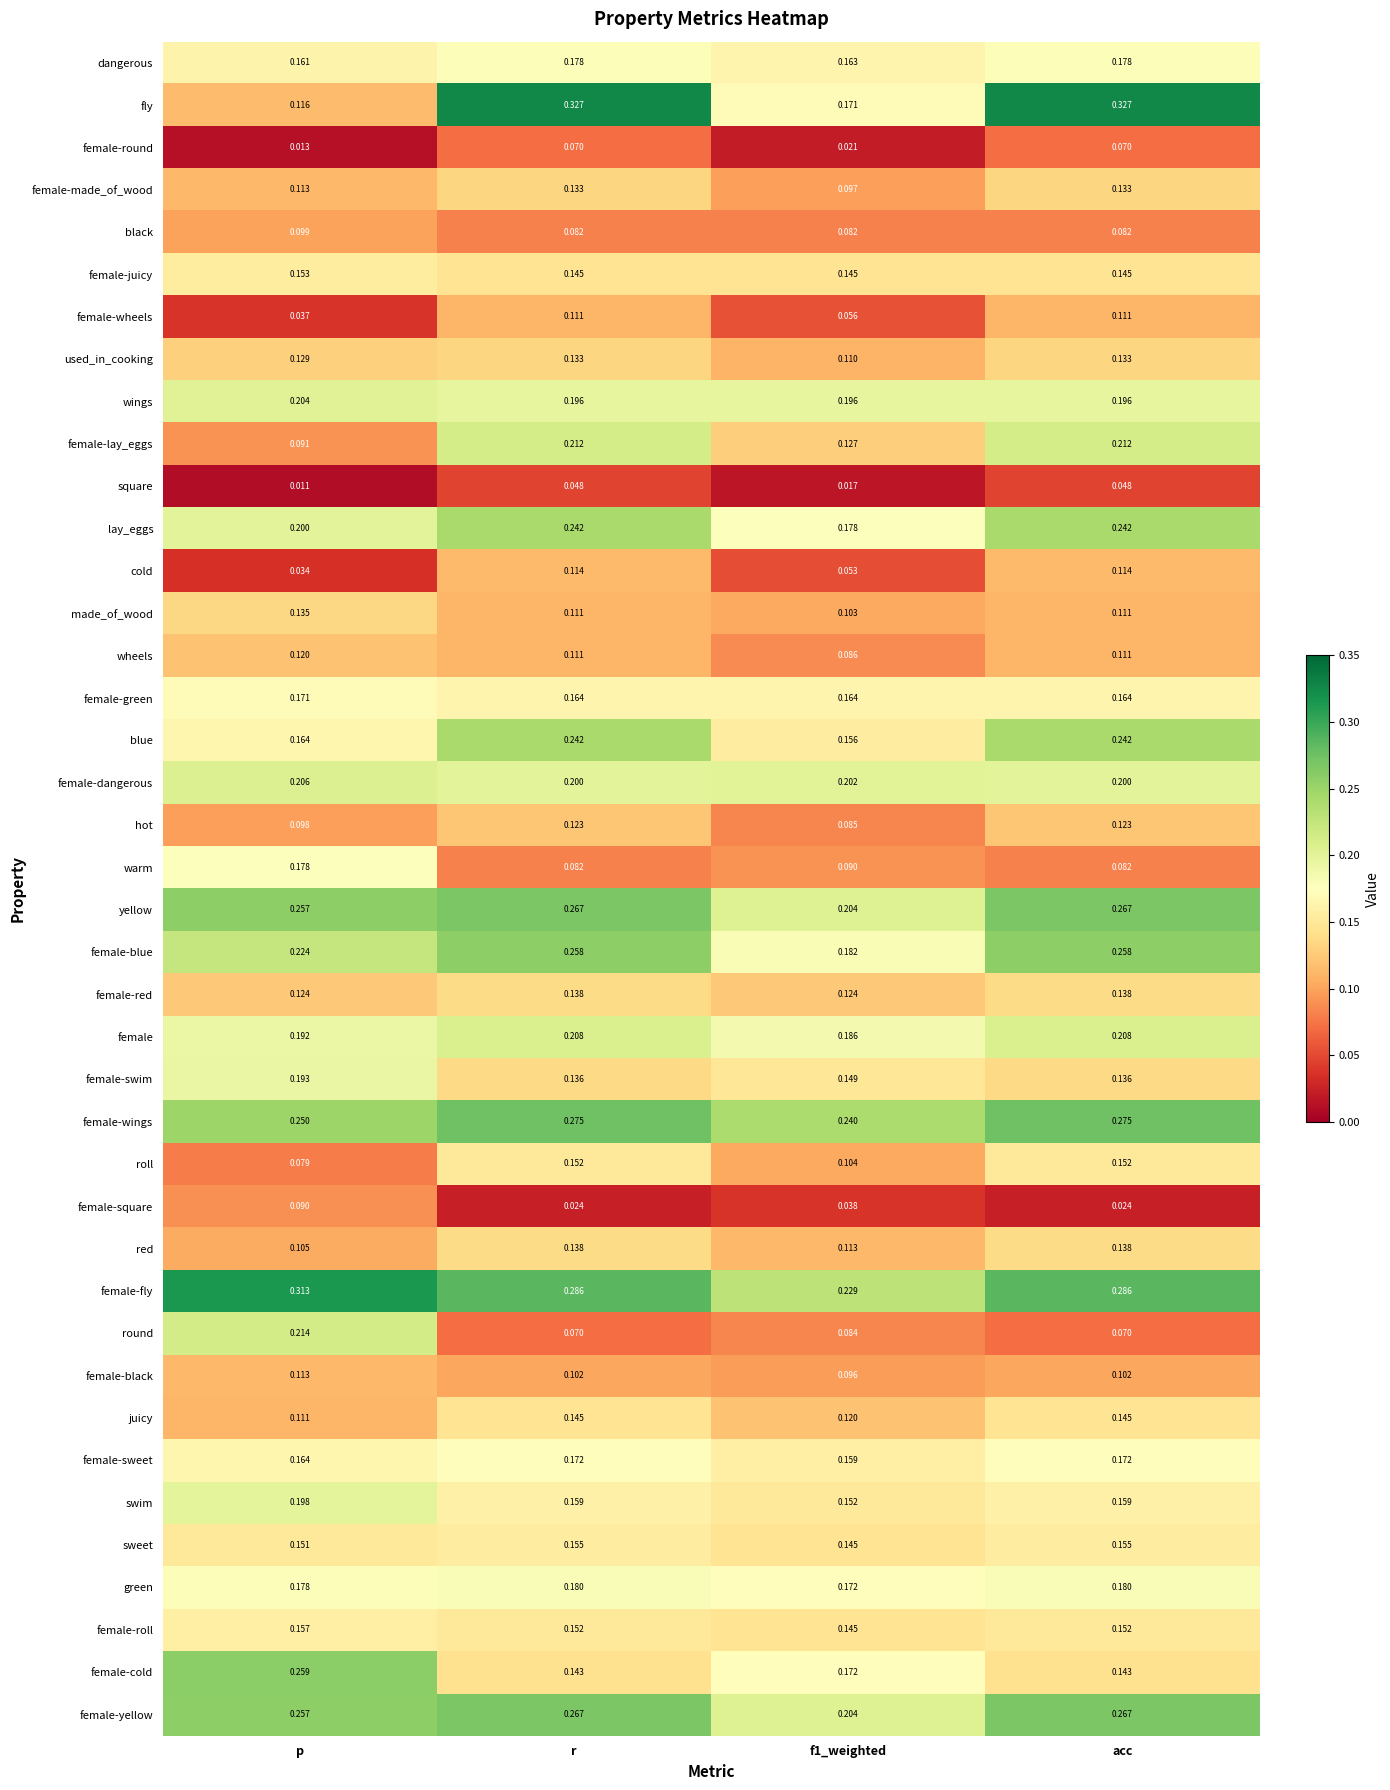

Which series has the widest spread of values?

fly